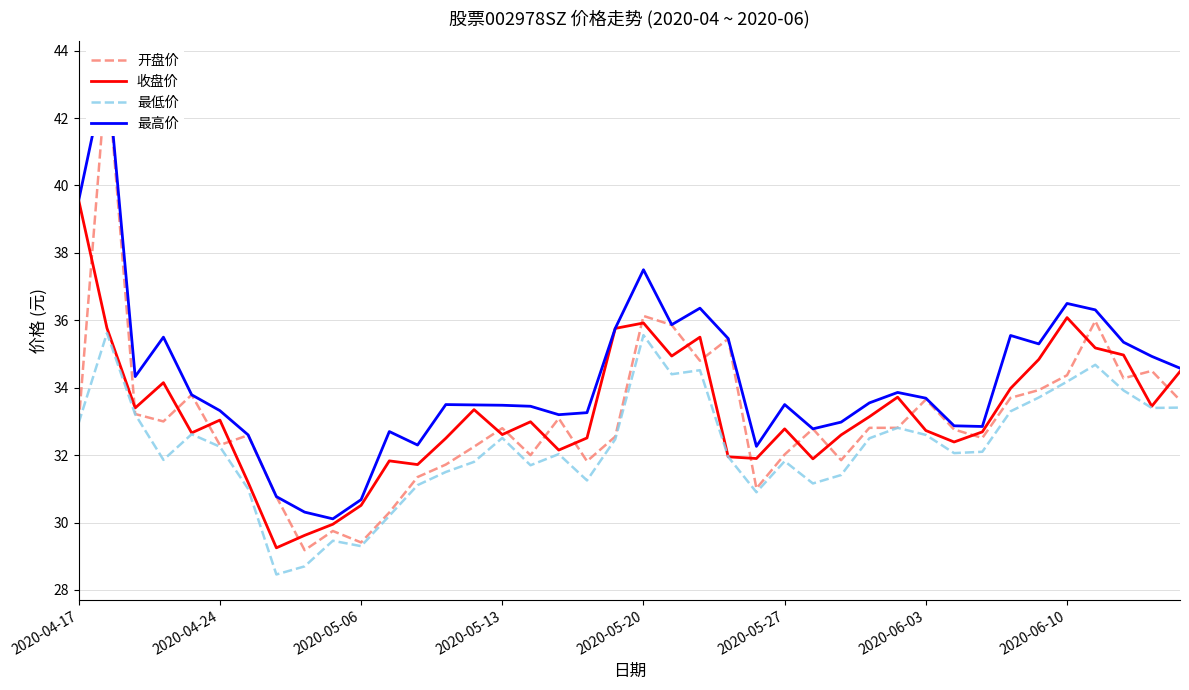

Rank the series at 13 from highest to lowest value.

最高价, 收盘价, 开盘价, 最低价